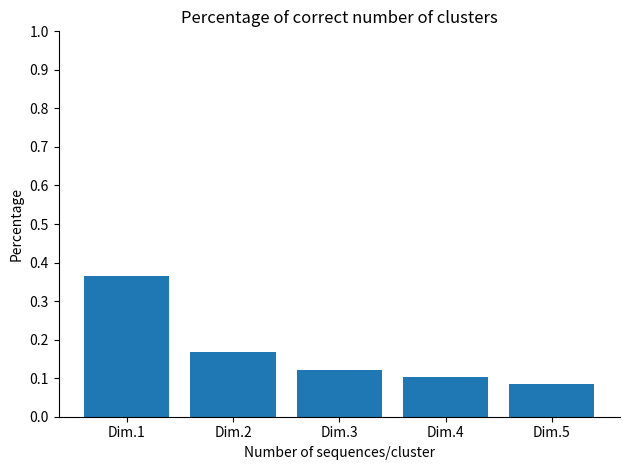

Where is the data nearest to the value 0?

Dim.5